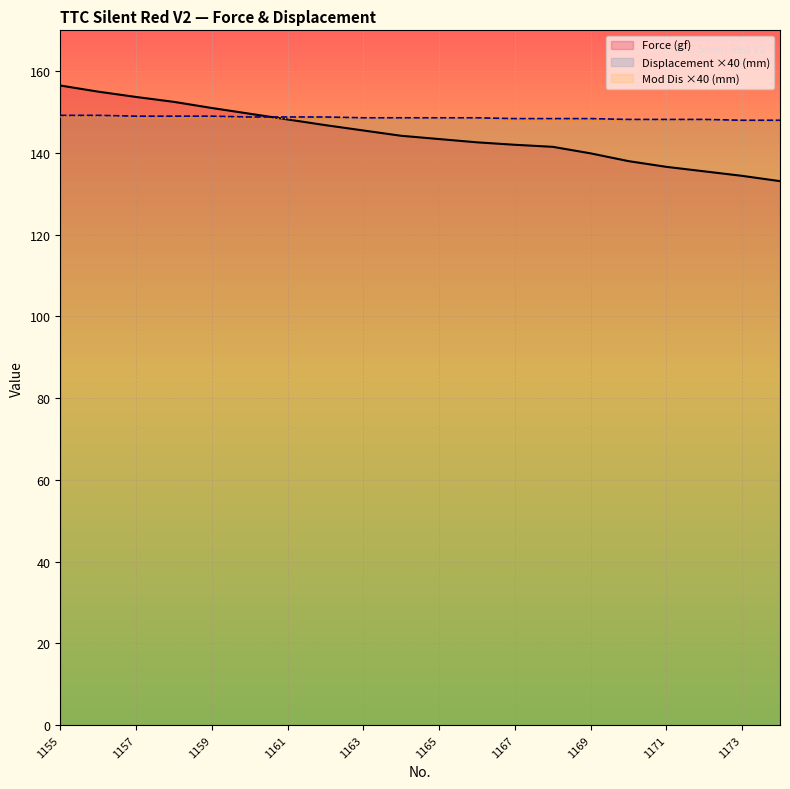

What are all the series names shown in the legend?

Force (gf), Displacement ×40 (mm), Mod Dis ×40 (mm)